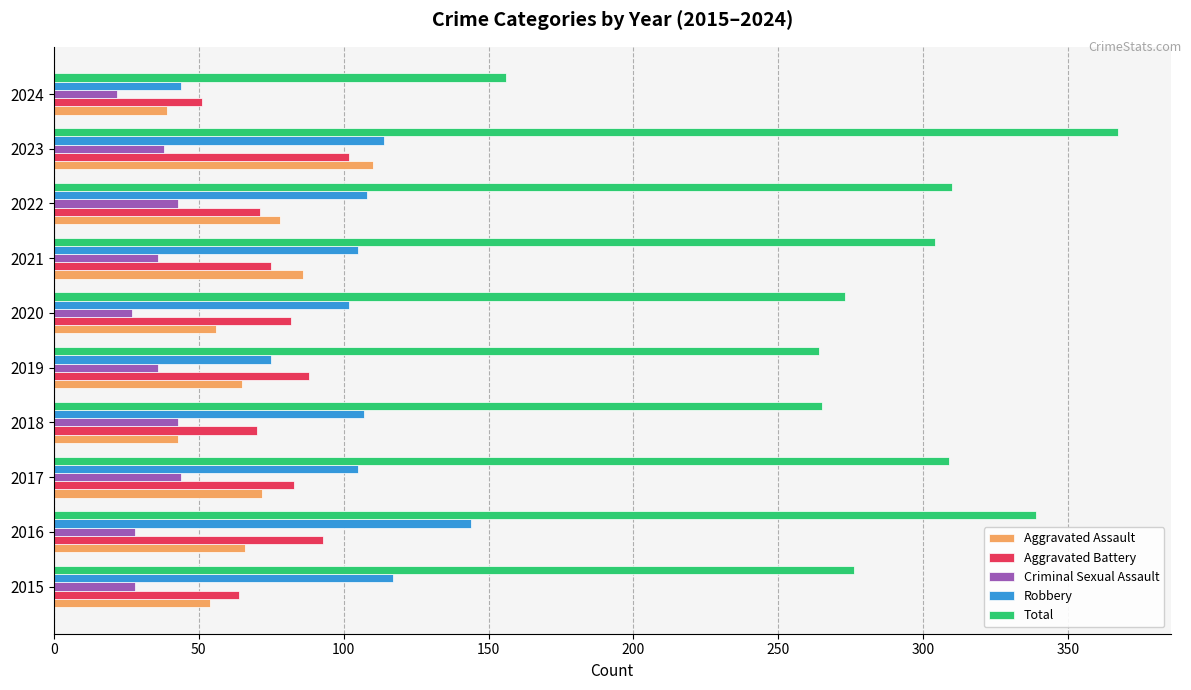

What is the difference between the maximum and second lowest values in the Aggravated Battery series?

38